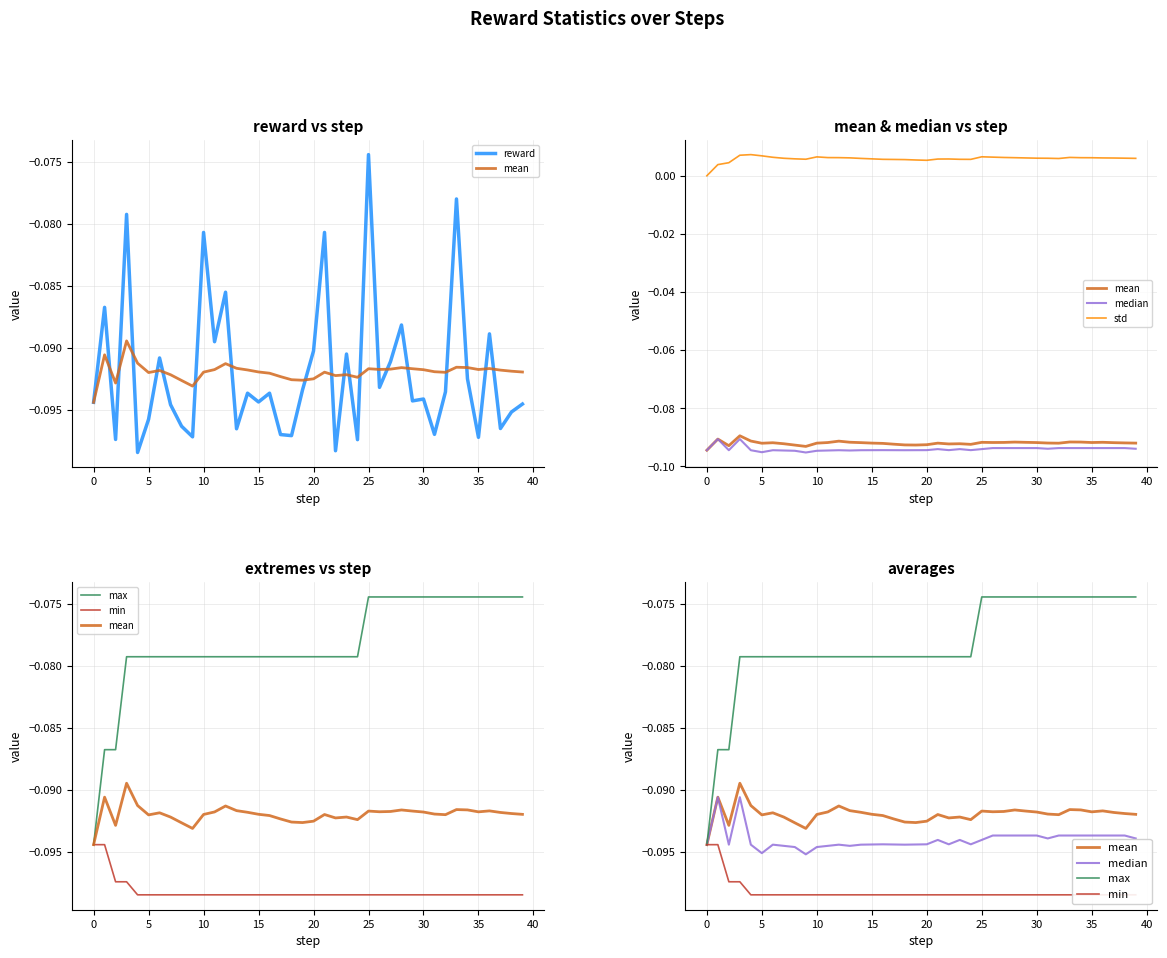

Reading left to right, list all the values displayed in this chart.

reward: -0.1	-0.1	-0.1	-0.1	-0.1	-0.1	-0.1	-0.1	-0.1	-0.1	-0.1	-0.1	-0.1	-0.1	-0.1	-0.1	-0.1	-0.1	-0.1	-0.1	-0.1	-0.1	-0.1	-0.1	-0.1	-0.1	-0.1	-0.1	-0.1	-0.1	-0.1	-0.1	-0.1	-0.1	-0.1	-0.1	-0.1	-0.1	-0.1	-0.1
mean: -0.1	-0.1	-0.1	-0.1	-0.1	-0.1	-0.1	-0.1	-0.1	-0.1	-0.1	-0.1	-0.1	-0.1	-0.1	-0.1	-0.1	-0.1	-0.1	-0.1	-0.1	-0.1	-0.1	-0.1	-0.1	-0.1	-0.1	-0.1	-0.1	-0.1	-0.1	-0.1	-0.1	-0.1	-0.1	-0.1	-0.1	-0.1	-0.1	-0.1
median: -0.1	-0.1	-0.1	-0.1	-0.1	-0.1	-0.1	-0.1	-0.1	-0.1	-0.1	-0.1	-0.1	-0.1	-0.1	-0.1	-0.1	-0.1	-0.1	-0.1	-0.1	-0.1	-0.1	-0.1	-0.1	-0.1	-0.1	-0.1	-0.1	-0.1	-0.1	-0.1	-0.1	-0.1	-0.1	-0.1	-0.1	-0.1	-0.1	-0.1
std: 0.0	0.0	0.0	0.0	0.0	0.0	0.0	0.0	0.0	0.0	0.0	0.0	0.0	0.0	0.0	0.0	0.0	0.0	0.0	0.0	0.0	0.0	0.0	0.0	0.0	0.0	0.0	0.0	0.0	0.0	0.0	0.0	0.0	0.0	0.0	0.0	0.0	0.0	0.0	0.0
max: -0.1	-0.1	-0.1	-0.1	-0.1	-0.1	-0.1	-0.1	-0.1	-0.1	-0.1	-0.1	-0.1	-0.1	-0.1	-0.1	-0.1	-0.1	-0.1	-0.1	-0.1	-0.1	-0.1	-0.1	-0.1	-0.1	-0.1	-0.1	-0.1	-0.1	-0.1	-0.1	-0.1	-0.1	-0.1	-0.1	-0.1	-0.1	-0.1	-0.1
min: -0.1	-0.1	-0.1	-0.1	-0.1	-0.1	-0.1	-0.1	-0.1	-0.1	-0.1	-0.1	-0.1	-0.1	-0.1	-0.1	-0.1	-0.1	-0.1	-0.1	-0.1	-0.1	-0.1	-0.1	-0.1	-0.1	-0.1	-0.1	-0.1	-0.1	-0.1	-0.1	-0.1	-0.1	-0.1	-0.1	-0.1	-0.1	-0.1	-0.1